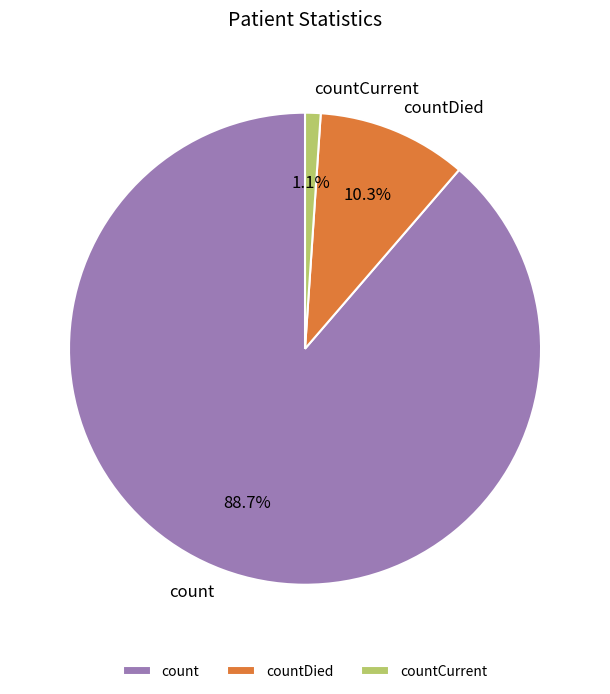

To the nearest percent, what is the difference between the largest and smallest slice percentages?

88%